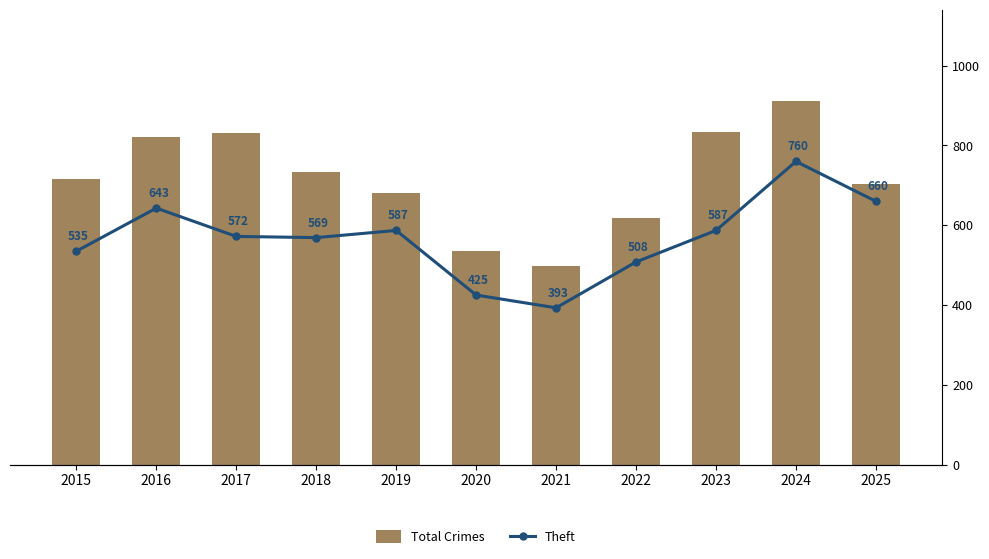

What is the total value across all series at 2022?

1481